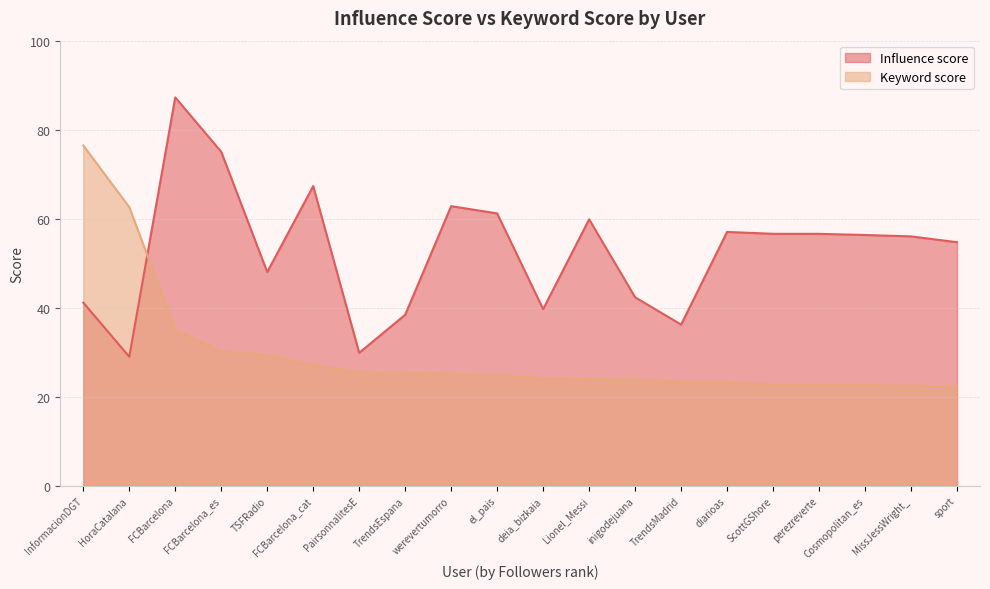

The value of Influence score at inigodejuana is 42.4. True or false?

True